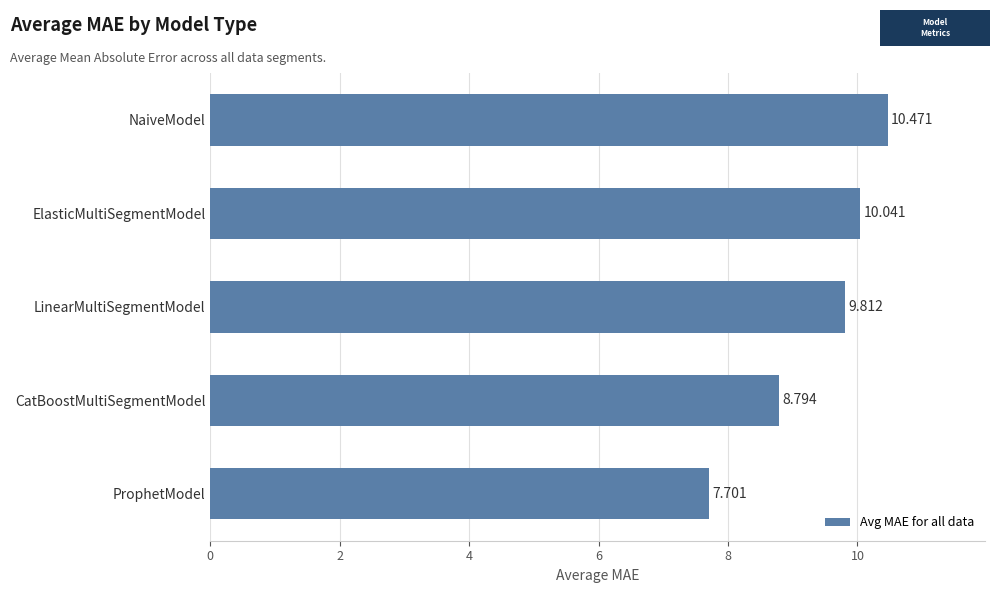

Which has a higher value, CatBoostMultiSegmentModel or ProphetModel?

CatBoostMultiSegmentModel